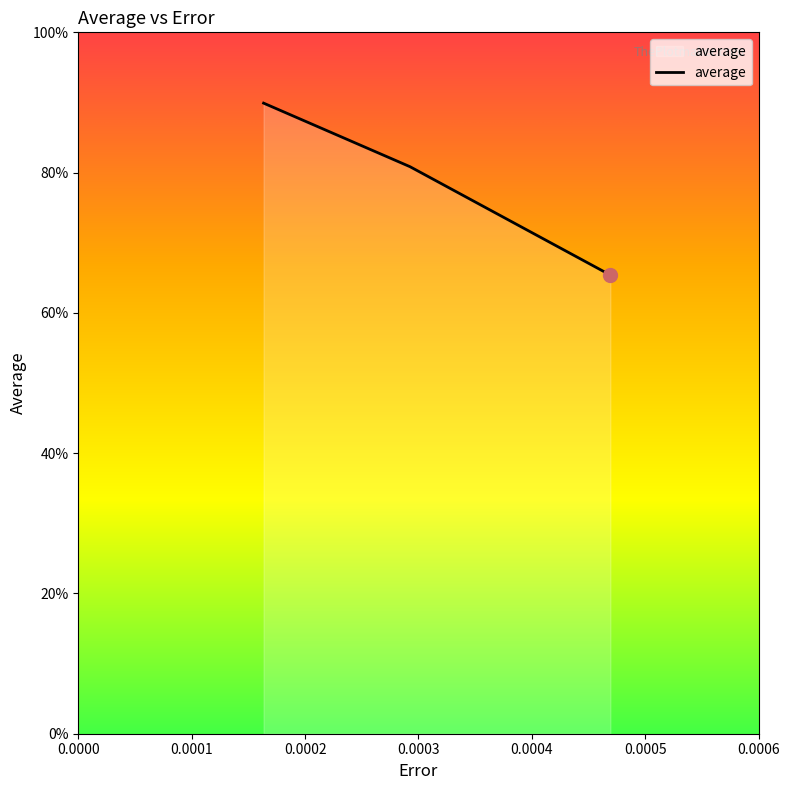

Does the chart have visible grid lines?

No